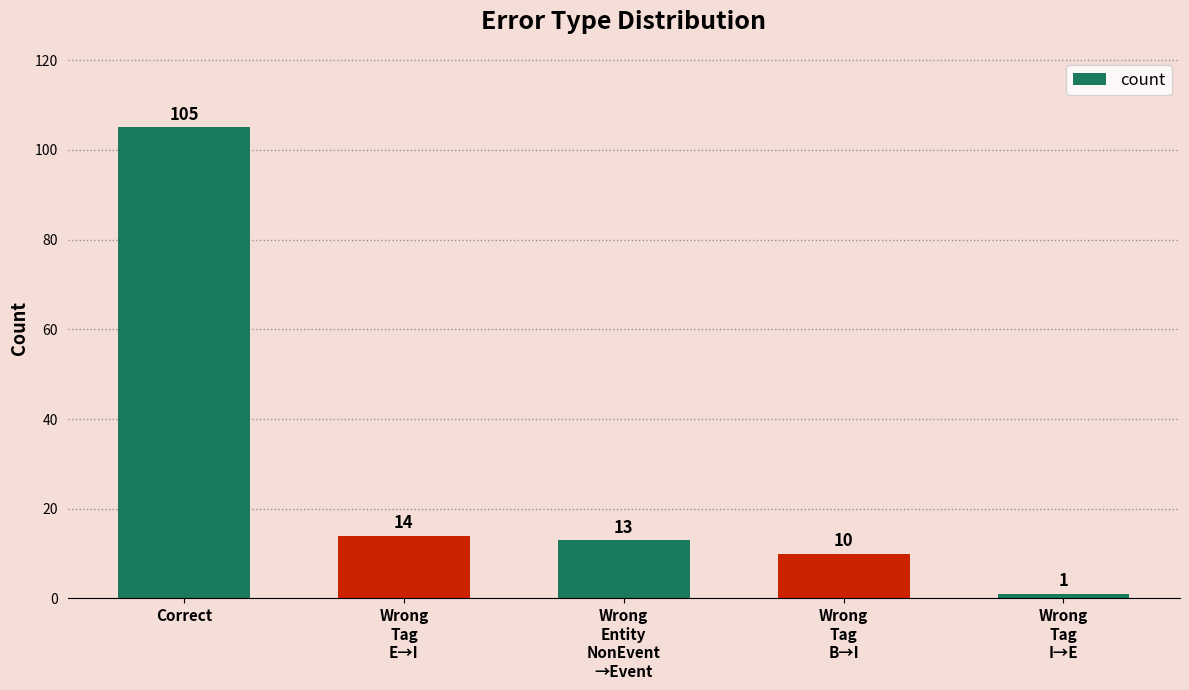

At which label does the data first exceed 13?

Correct